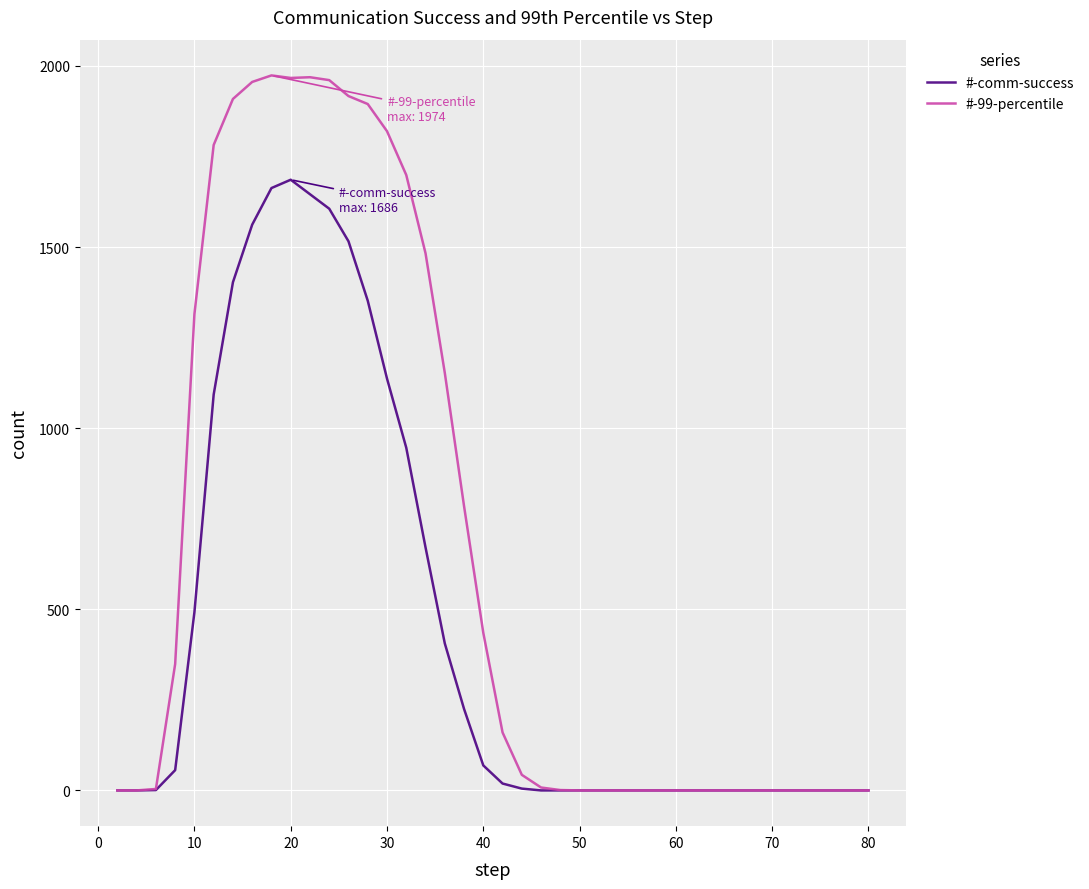

Which series has the largest total across all categories?

#-99-percentile